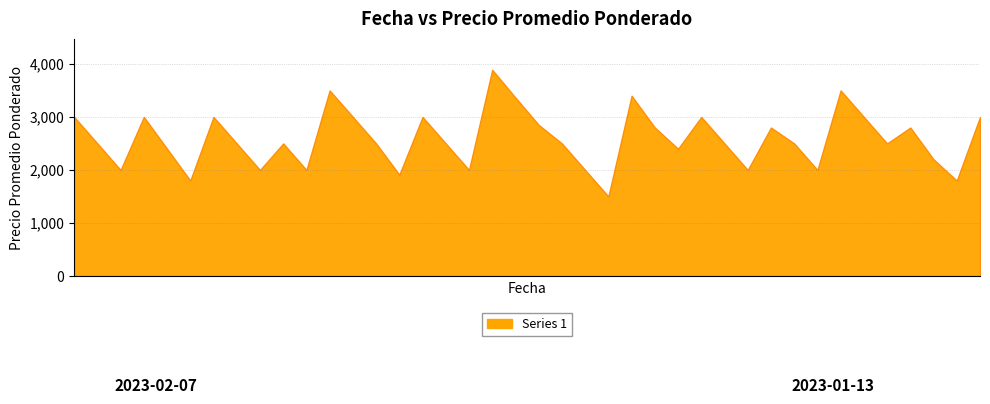

Count the number of categories in the chart.

40